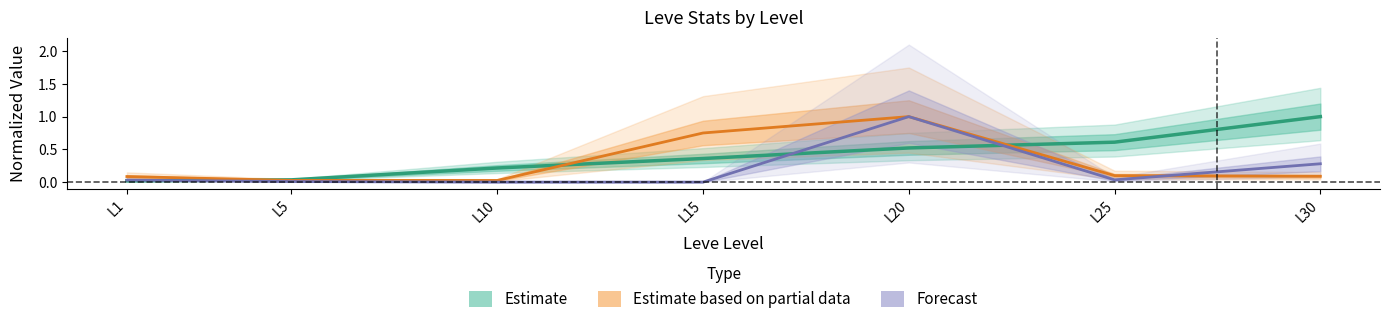

The Forecast series shows -0.4 at L10. True or false?

False